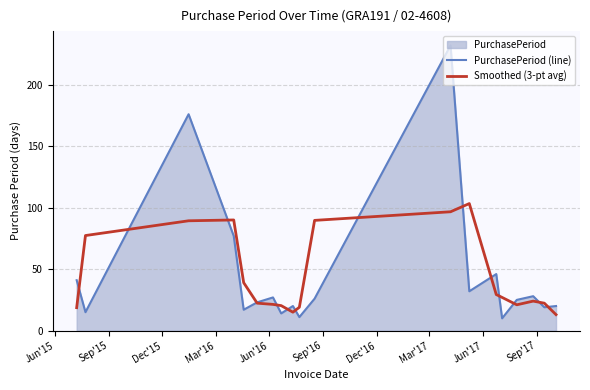

Rank the series by their maximum value, from highest to lowest.

PurchasePeriod (line), Smoothed (3-pt avg)